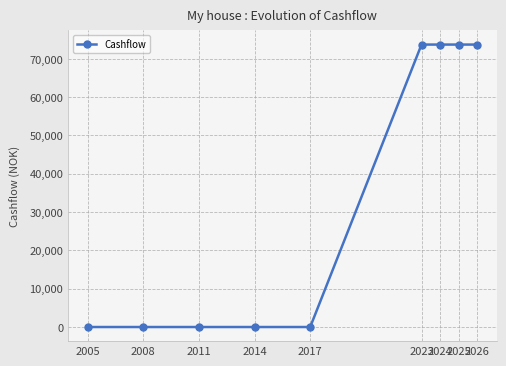

The chart shows a value of 128877.4 at 2026. True or false?

False